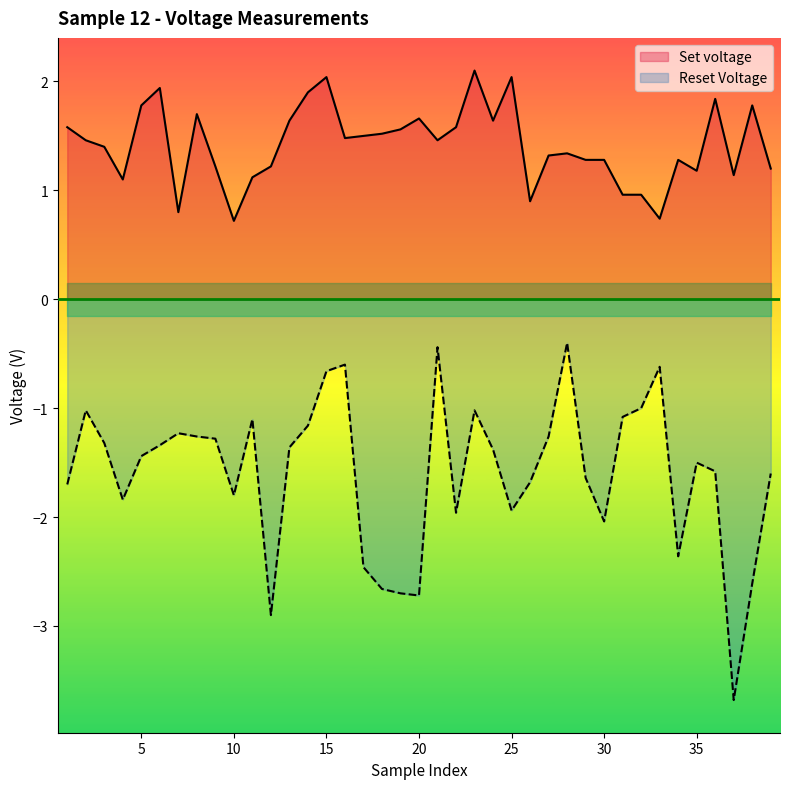

Reading left to right, what are all the values shown in this chart?

Set voltage: 1.6	1.5	1.4	1.1	1.8	1.9	0.8	1.7	1.2	0.7	1.1	1.2	1.6	1.9	2.0	1.5	1.5	1.5	1.6	1.7	1.5	1.6	2.1	1.6	2.0	0.9	1.3	1.3	1.3	1.3	1.0	1.0	0.7	1.3	1.2	1.8	1.1	1.8	1.2
Reset Voltage: -1.7	-1.0	-1.3	-1.8	-1.4	-1.3	-1.2	-1.3	-1.3	-1.8	-1.1	-2.9	-1.4	-1.2	-0.7	-0.6	-2.5	-2.7	-2.7	-2.7	-0.4	-2.0	-1.0	-1.4	-1.9	-1.7	-1.3	-0.4	-1.6	-2.0	-1.1	-1.0	-0.6	-2.4	-1.5	-1.6	-3.7	-2.6	-1.6